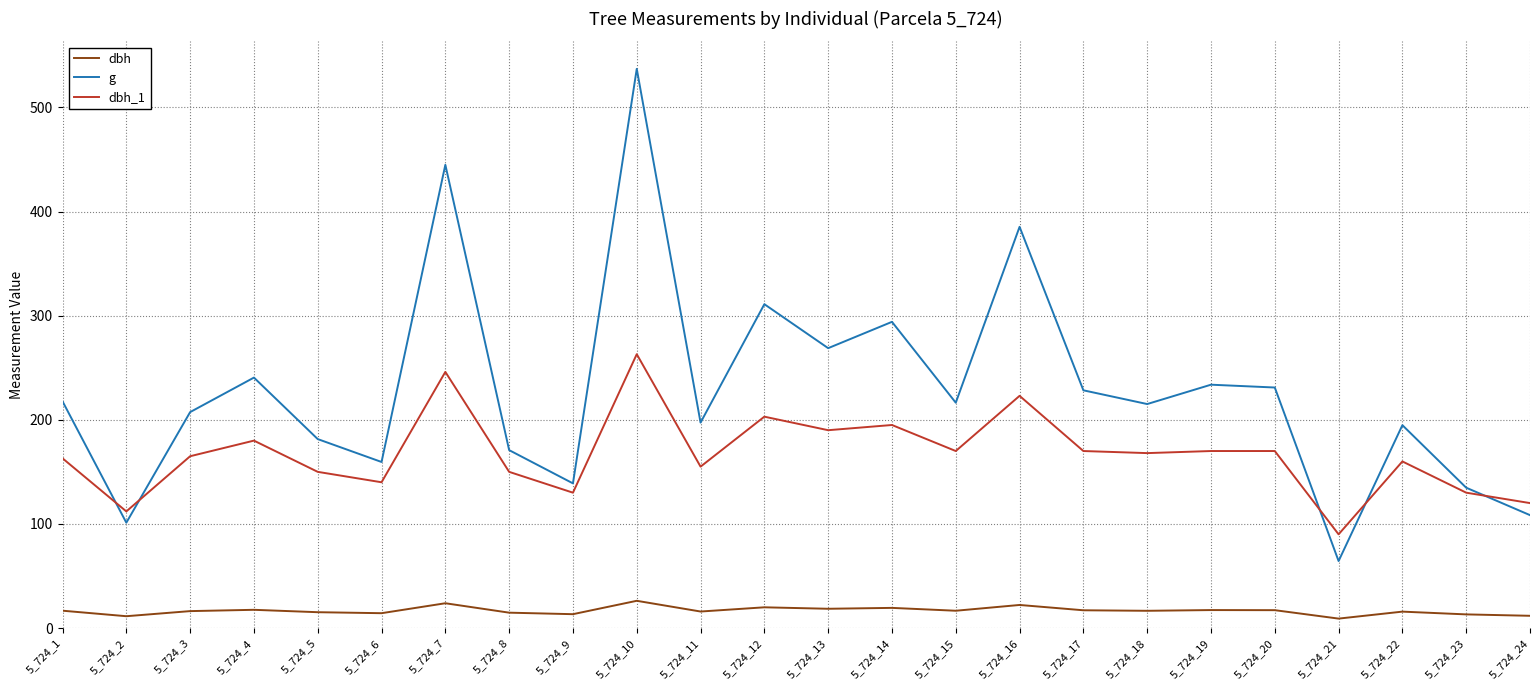

Does the chart display data point markers on the line(s)?

No